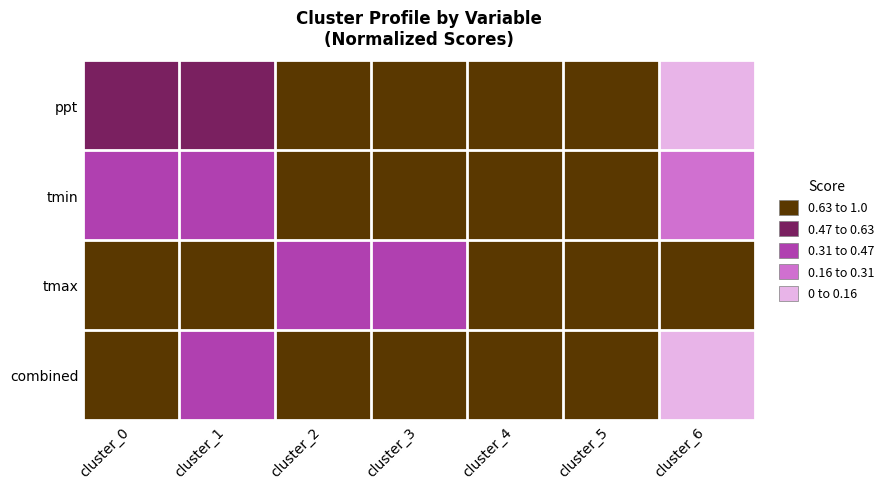

At how many categories does at least one series exceed 0?

7